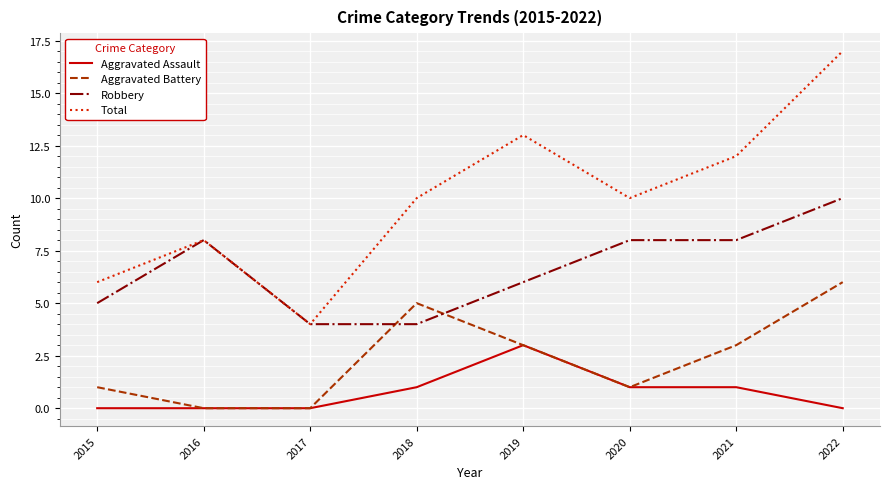

At which category does Aggravated Battery reach its first local peak?

2018